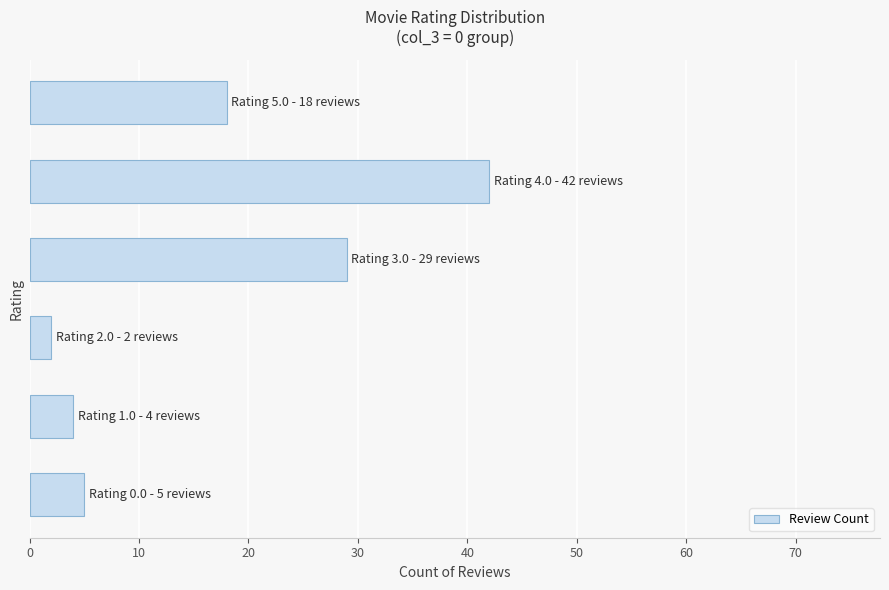

What is the difference between the second highest and second lowest values?

25